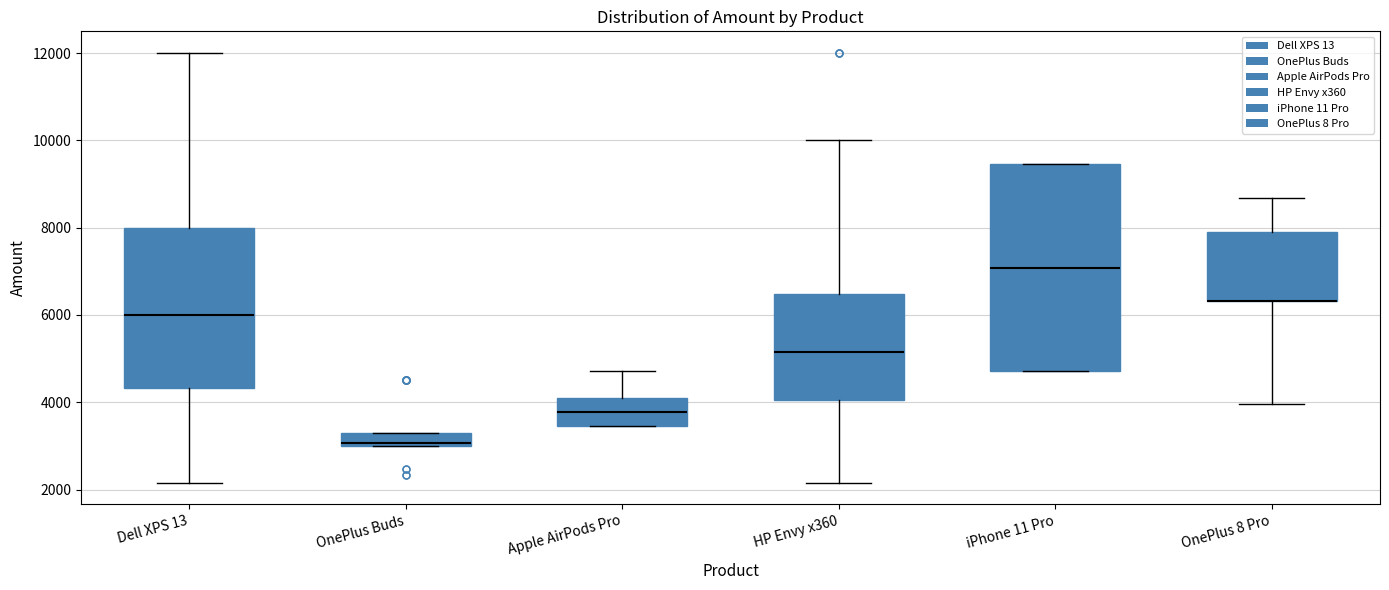

Which box is the tallest, from its lower edge to its upper edge?

iPhone 11 Pro